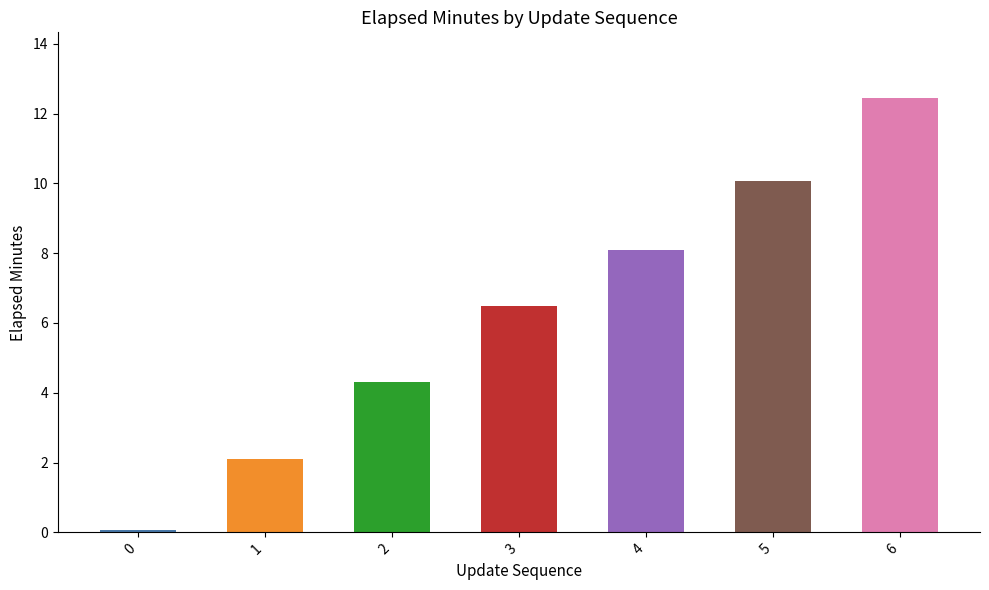

What is the difference between the second highest and minimum values?

10.0